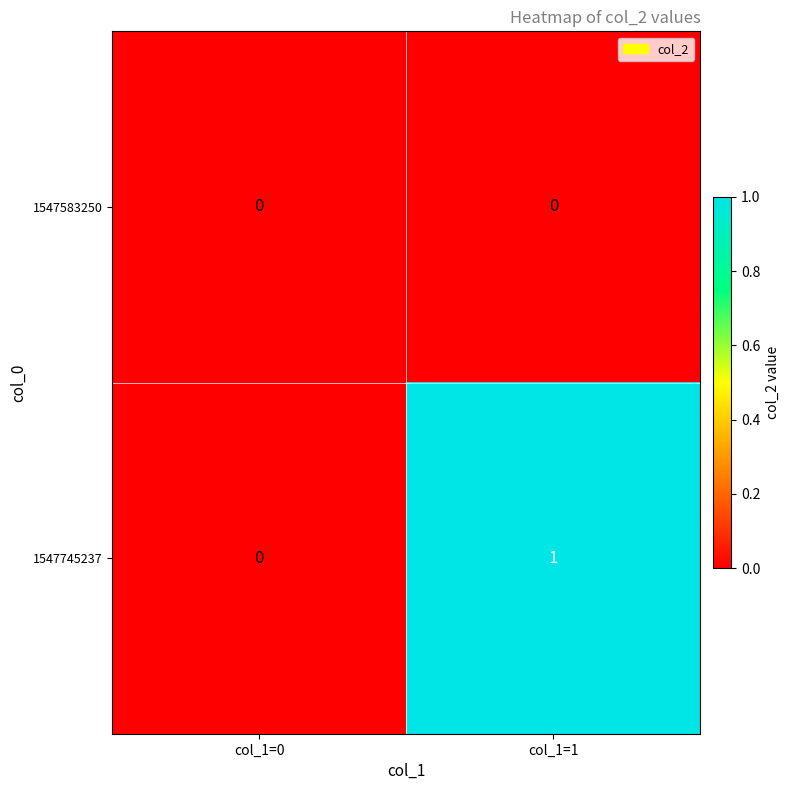

Between col_1=0 and col_1=1, which series saw the biggest shift?

1547745237